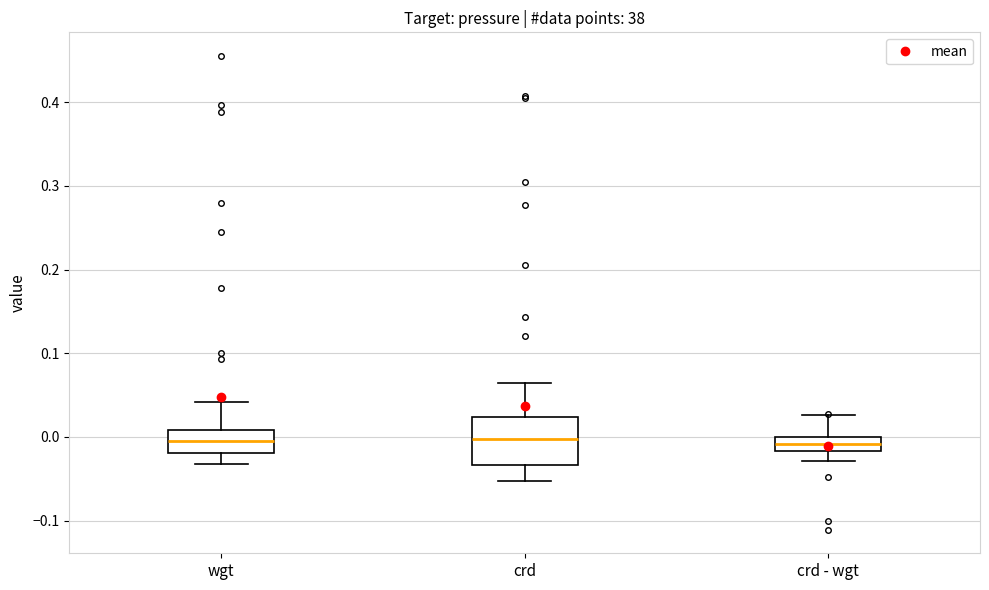

Where does the median line of the box for wgt sit on the y-axis? The values are not printed on the chart, so give them approximately, as read against the axis.

0.00